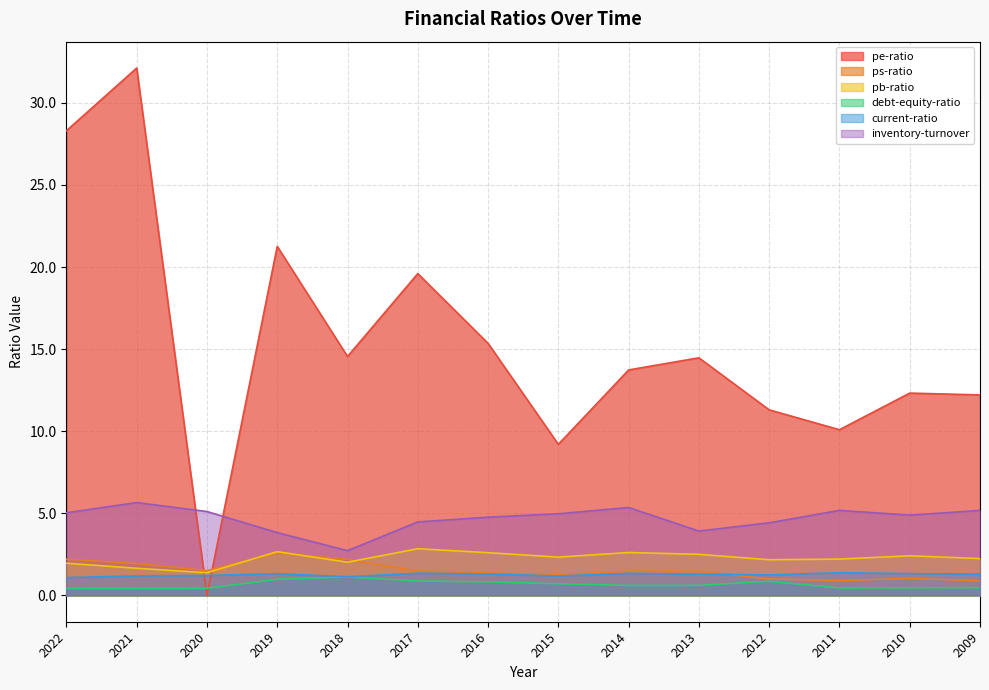

What are all the series names shown in the legend?

pe-ratio, ps-ratio, pb-ratio, debt-equity-ratio, current-ratio, inventory-turnover